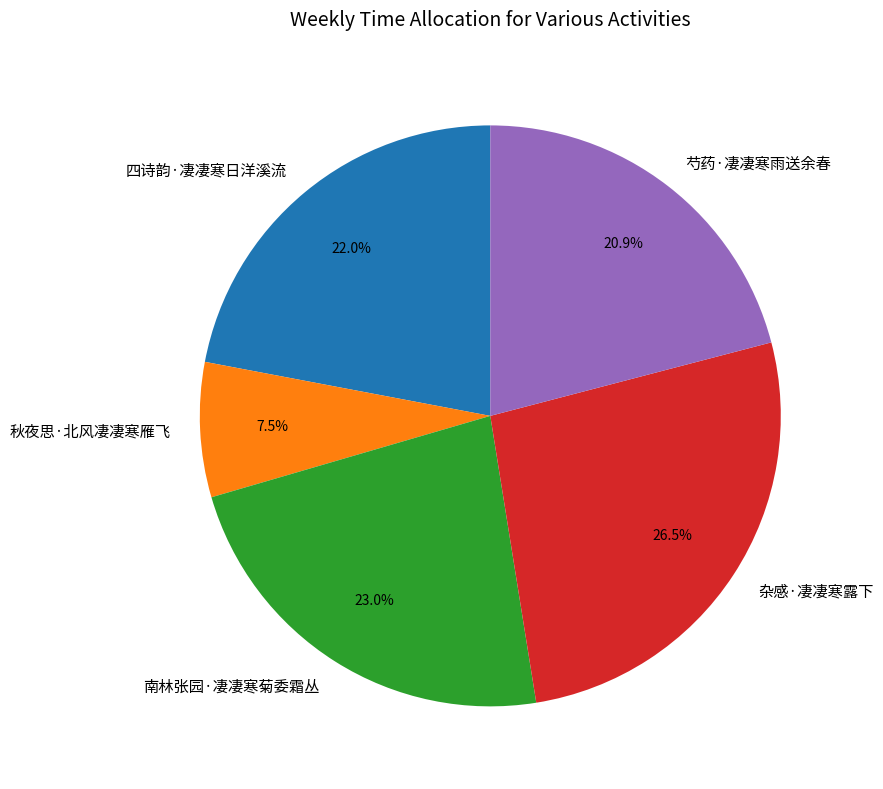

Count the number of slices in the pie.

5